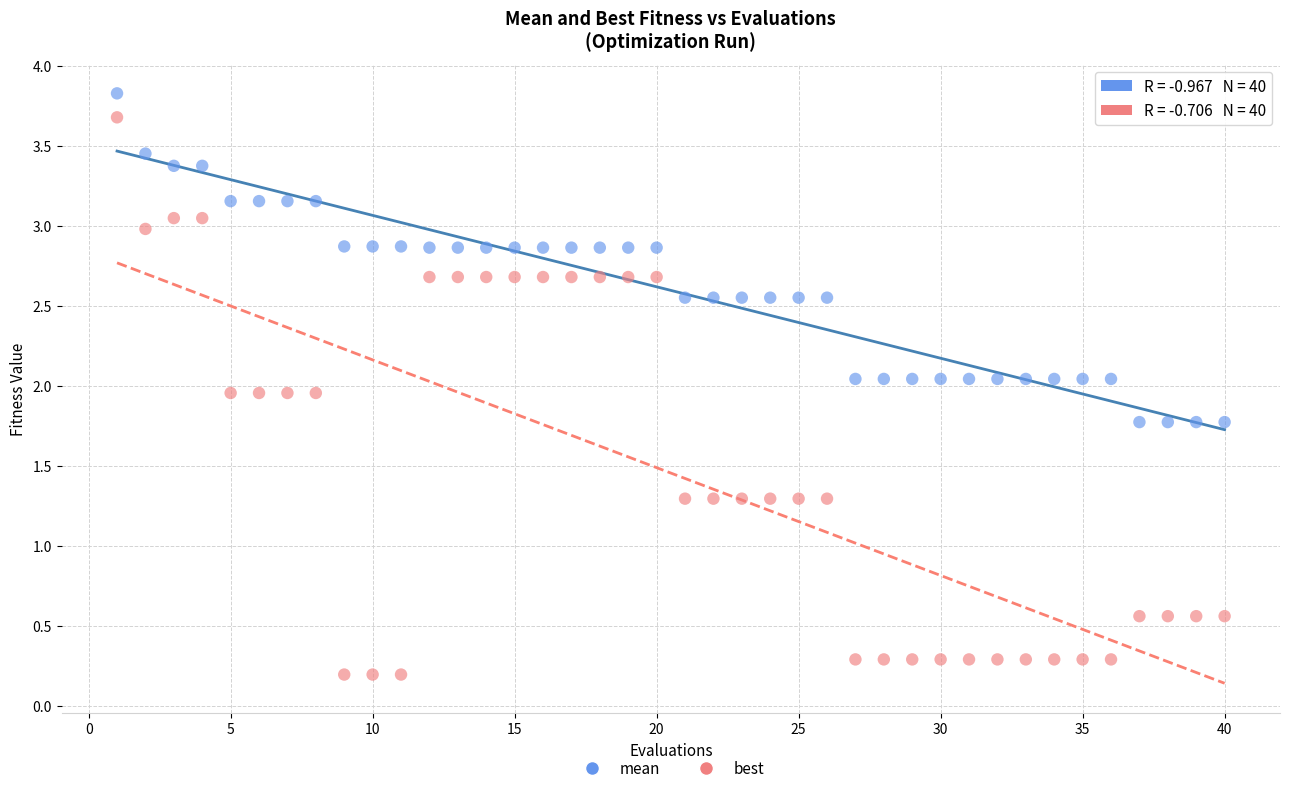

What are all the series names shown in the legend?

mean, best